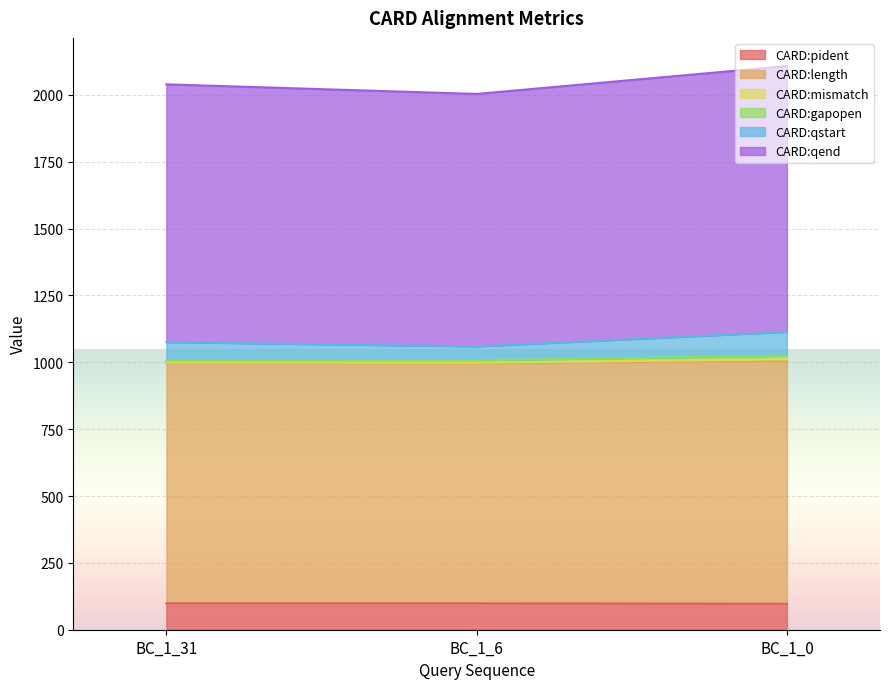

What is the minimum value for CARD:pident?

96.9